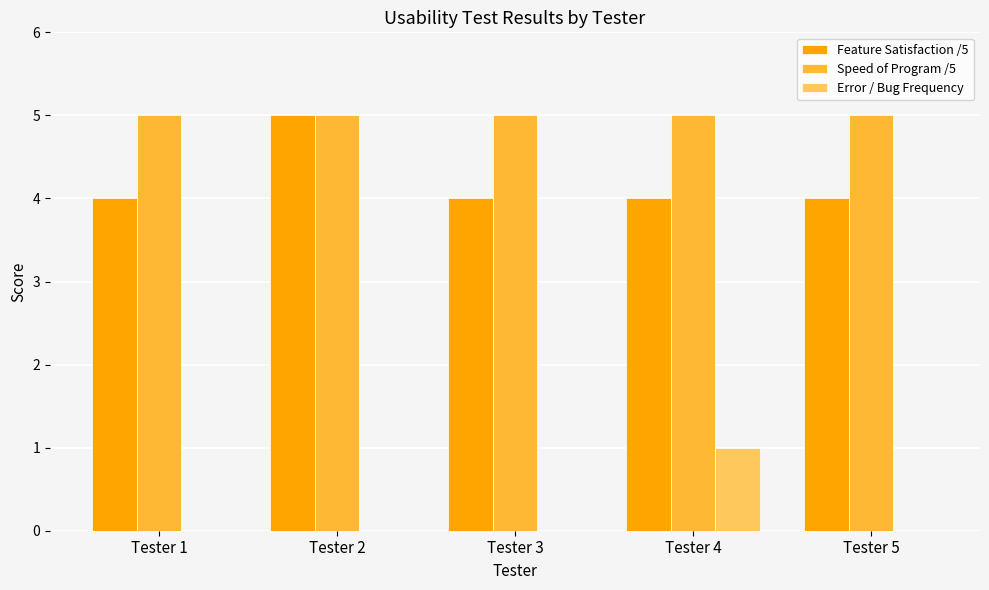

The value of Error / Bug Frequency at Tester 4 is 1. True or false?

True